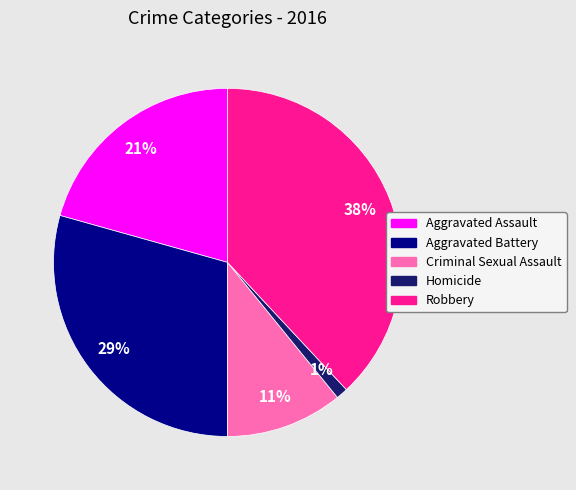

Do Homicide and Aggravated Assault together represent more than half of the pie?

No